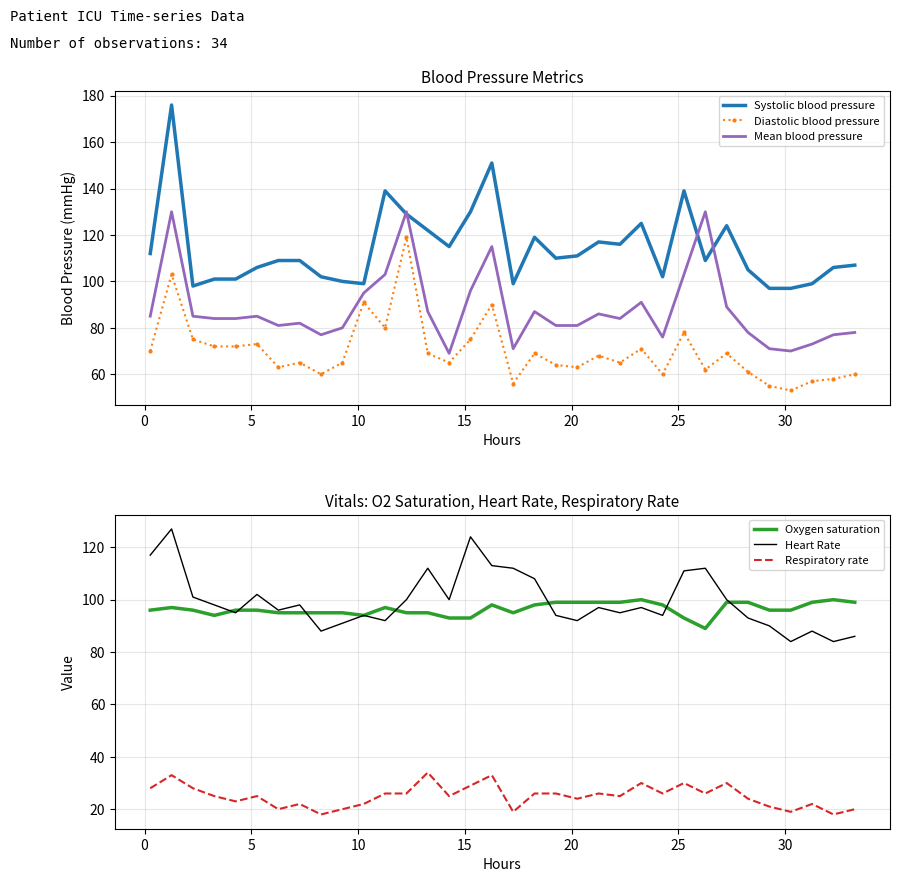

True or false: Systolic blood pressure and Diastolic blood pressure cross at least once.

False